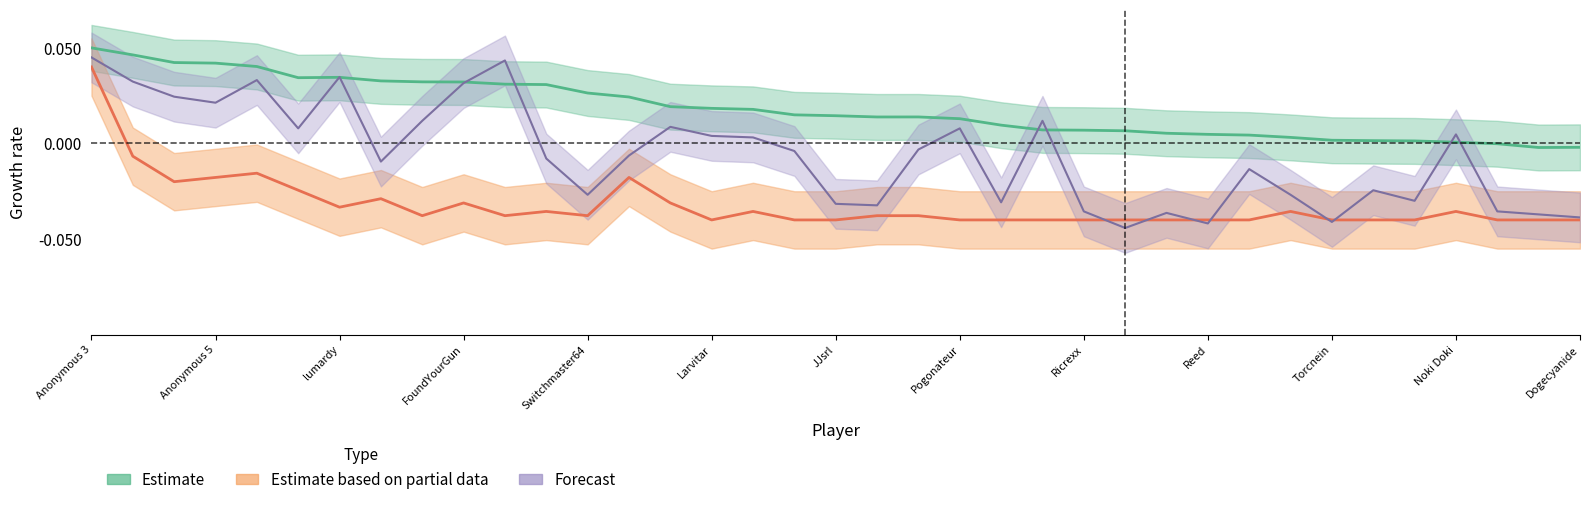

Does the chart have visible grid lines?

No